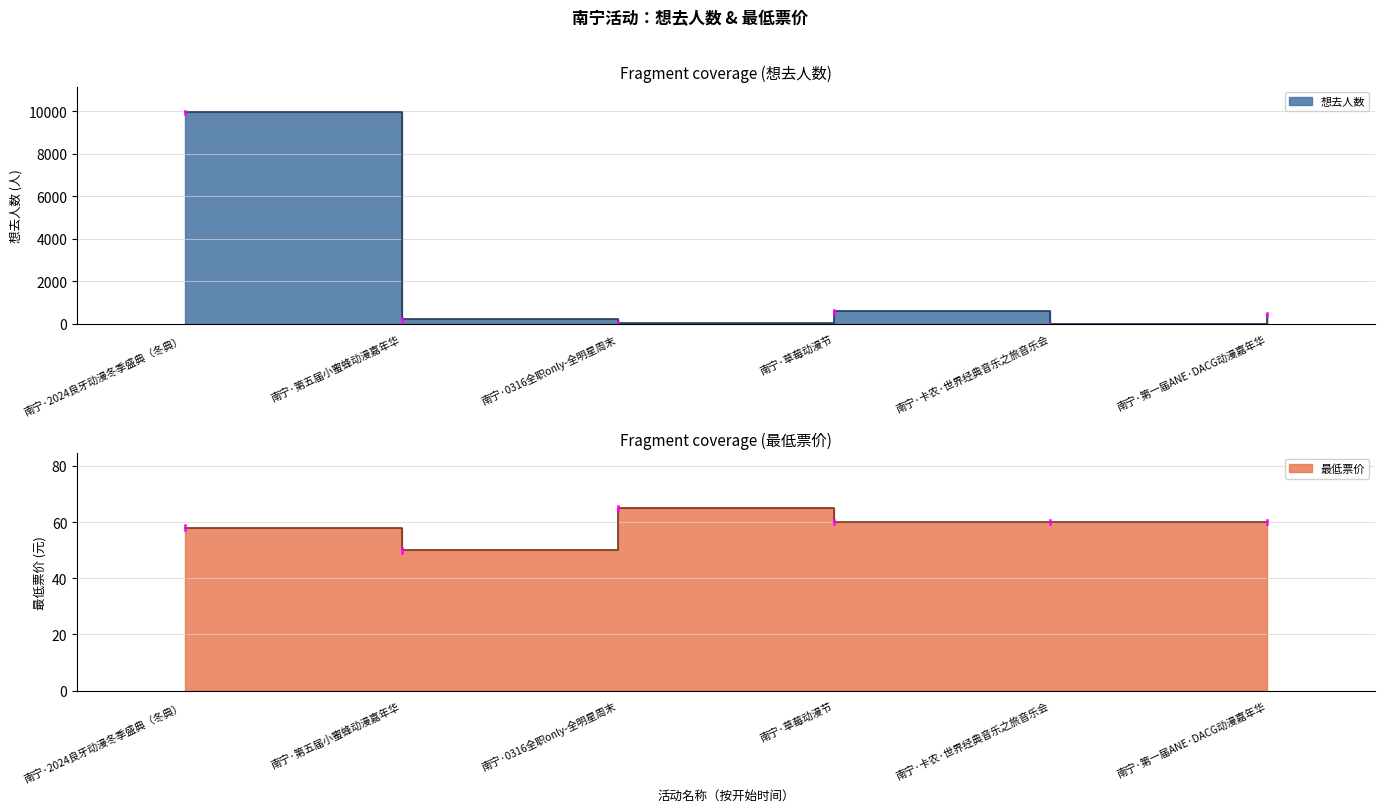

What is the spread (max minus min) of values at 南宁·第五届小蜜蜂动漫嘉年华?

169